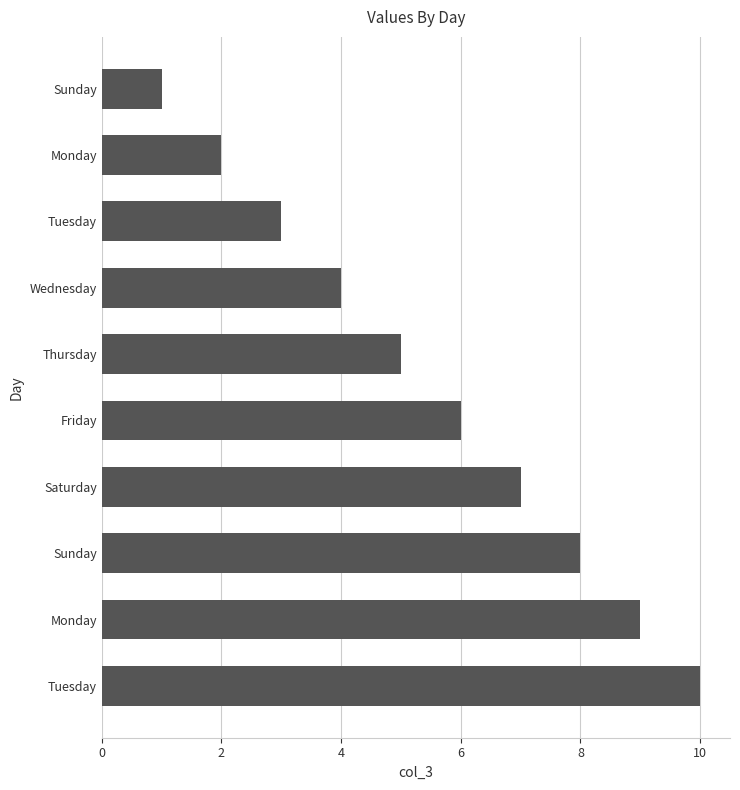

What is the minimum value shown in the chart?

1